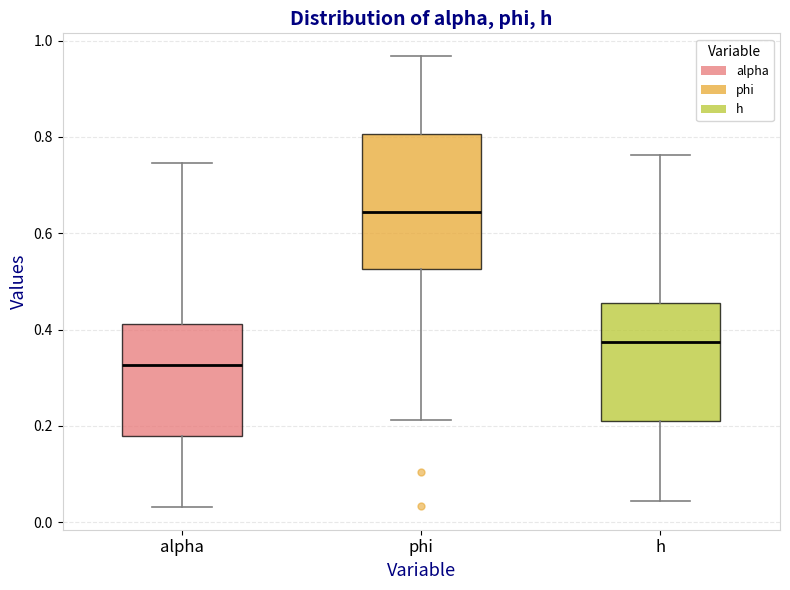

Reading left to right, transcribe this box plot: for each box, give where its median line is, the range the box spans, and where its two whiskers end, as read against the y-axis. The values are not printed on the chart, so give them approximately, as read against the axis.

alpha: median 0.32, box 0.18 to 0.42, whiskers 0.04 to 0.74
phi: median 0.64, box 0.52 to 0.80, whiskers 0.22 to 0.96
h: median 0.38, box 0.22 to 0.46, whiskers 0.04 to 0.76